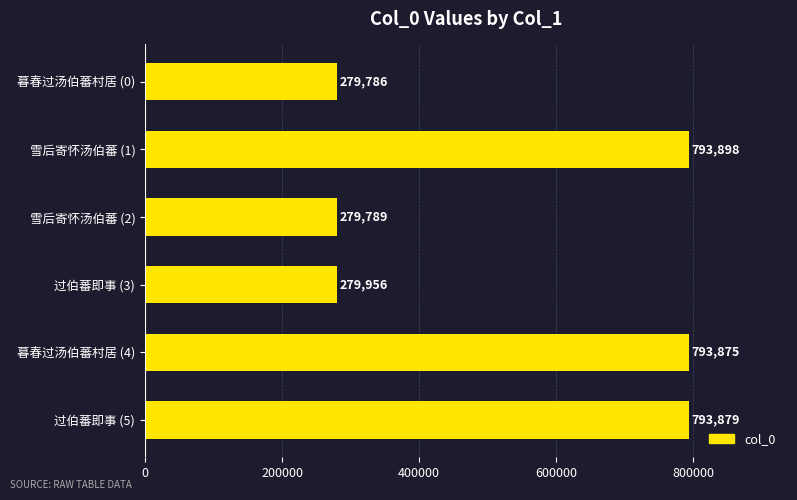

List the labels in order of value, smallest first.

暮春过汤伯蕃村居 (0), 雪后寄怀汤伯蕃 (2), 过伯蕃即事 (3), 暮春过汤伯蕃村居 (4), 过伯蕃即事 (5), 雪后寄怀汤伯蕃 (1)